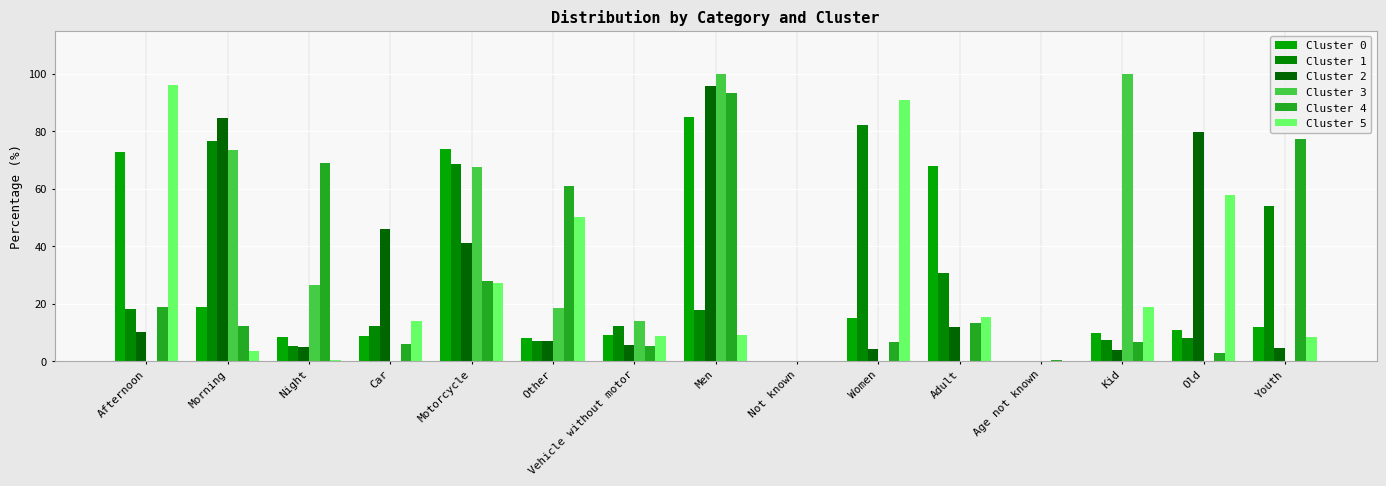

Reading left to right, what are all the values shown in this chart?

Cluster 0: Afternoon=72.9	Morning=18.8	Night=8.3	Car=8.9	Motorcycle=73.9	Other=8.2	Vehicle without motor=9.1	Men=84.9	Not known=0.0	Women=15.1	Adult=67.8	Age not known=0.0	Kid=9.6	Old=10.7	Youth=11.8
Cluster 1: Afternoon=18.1	Morning=76.7	Night=5.2	Car=12.3	Motorcycle=68.6	Other=7.0	Vehicle without motor=12.1	Men=17.8	Not known=0.0	Women=82.2	Adult=30.8	Age not known=0.0	Kid=7.3	Old=8.1	Youth=53.9
Cluster 2: Afternoon=10.2	Morning=84.8	Night=5.0	Car=46.1	Motorcycle=41.2	Other=6.9	Vehicle without motor=5.7	Men=95.8	Not known=0.0	Women=4.2	Adult=11.7	Age not known=0.1	Kid=3.8	Old=79.8	Youth=4.6
Cluster 3: Afternoon=0.0	Morning=73.6	Night=26.4	Car=0.0	Motorcycle=67.7	Other=18.4	Vehicle without motor=13.9	Men=100.0	Not known=0.0	Women=0.0	Adult=0.0	Age not known=0.0	Kid=100.0	Old=0.0	Youth=0.0
Cluster 4: Afternoon=18.9	Morning=12.2	Night=68.9	Car=6.0	Motorcycle=27.8	Other=61.1	Vehicle without motor=5.1	Men=93.2	Not known=0.2	Women=6.6	Adult=13.1	Age not known=0.3	Kid=6.5	Old=2.8	Youth=77.3
Cluster 5: Afternoon=96.1	Morning=3.4	Night=0.5	Car=14.0	Motorcycle=27.1	Other=50.2	Vehicle without motor=8.8	Men=9.2	Not known=0.0	Women=90.8	Adult=15.4	Age not known=0.0	Kid=18.7	Old=57.6	Youth=8.2